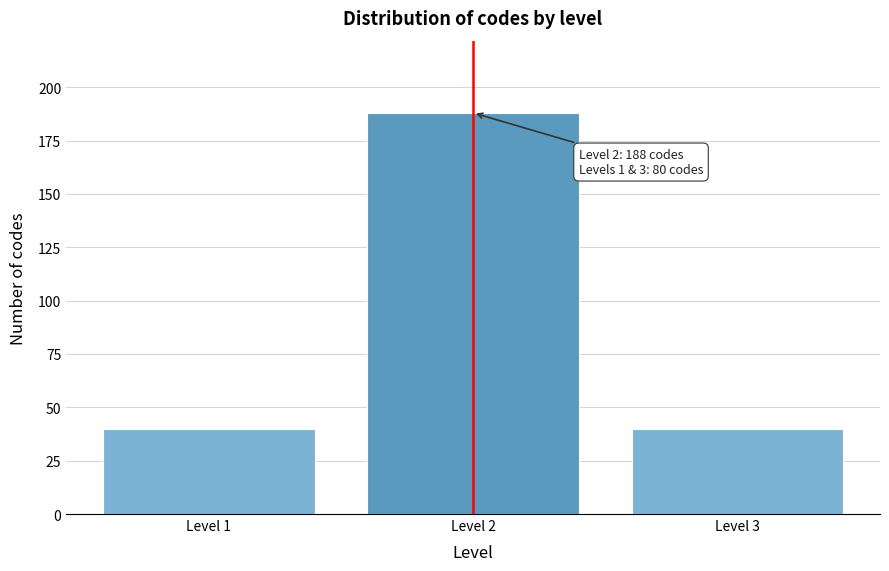

Reading left to right, transcribe all the data shown in this chart.

Level 1=40	Level 2=188	Level 3=40